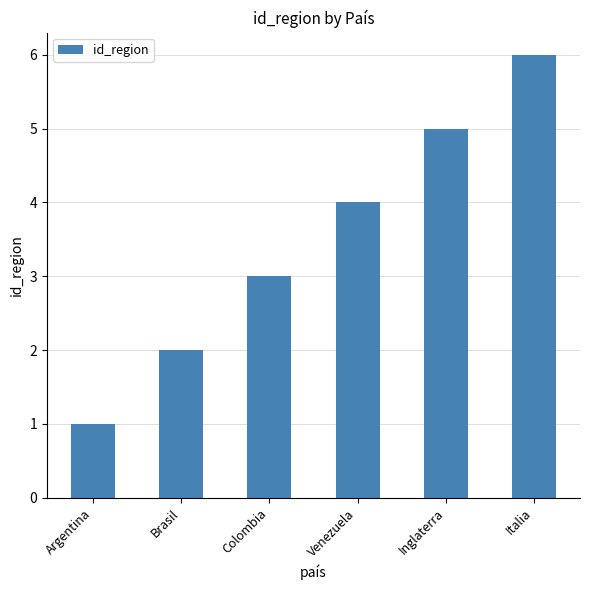

How many series are shown in this chart?

1